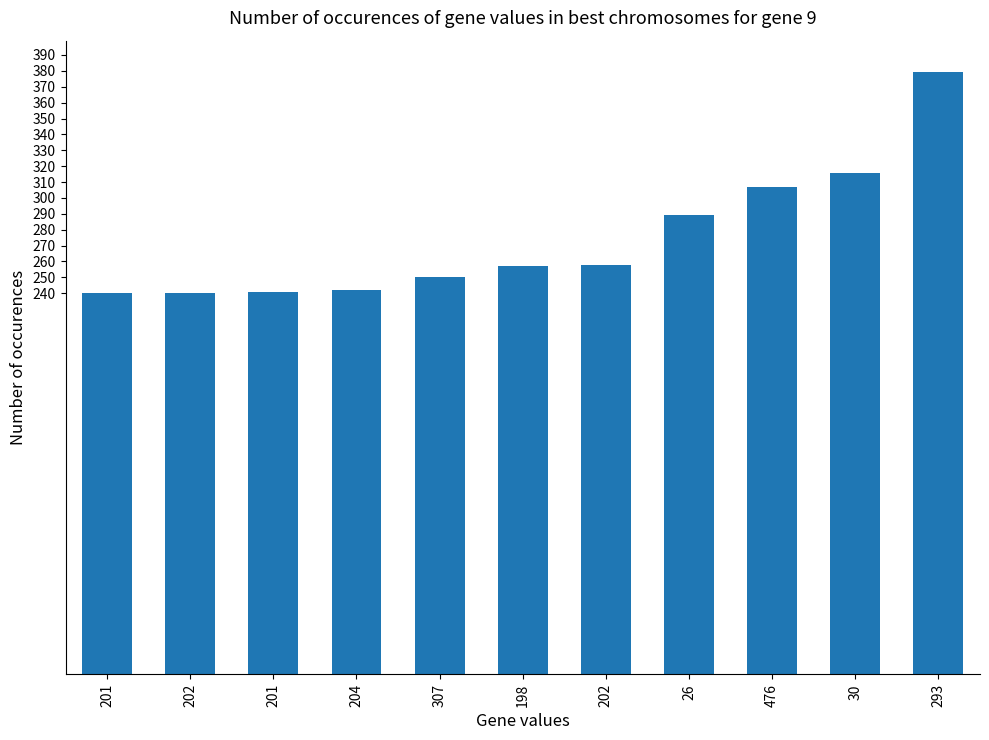

Reading left to right, transcribe all the data shown in this chart.

240	240	241	242	250	257	258	289	307	316	379